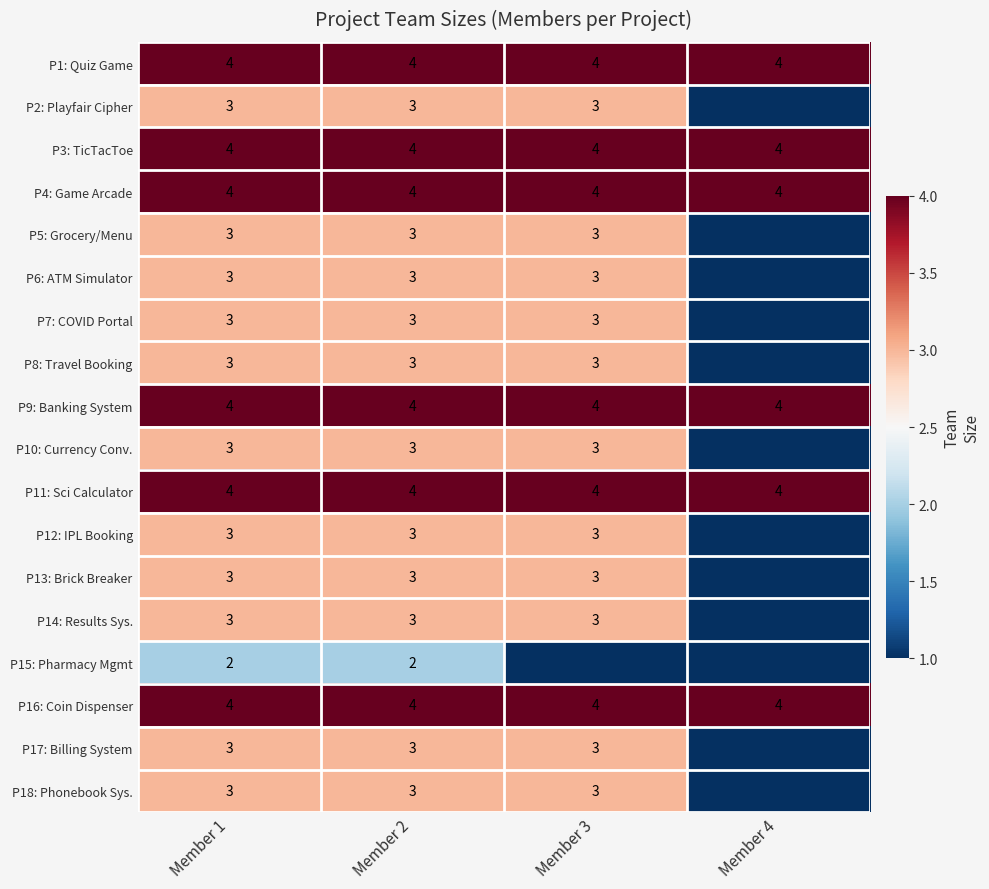

At how many categories does at least one series exceed 2?

4